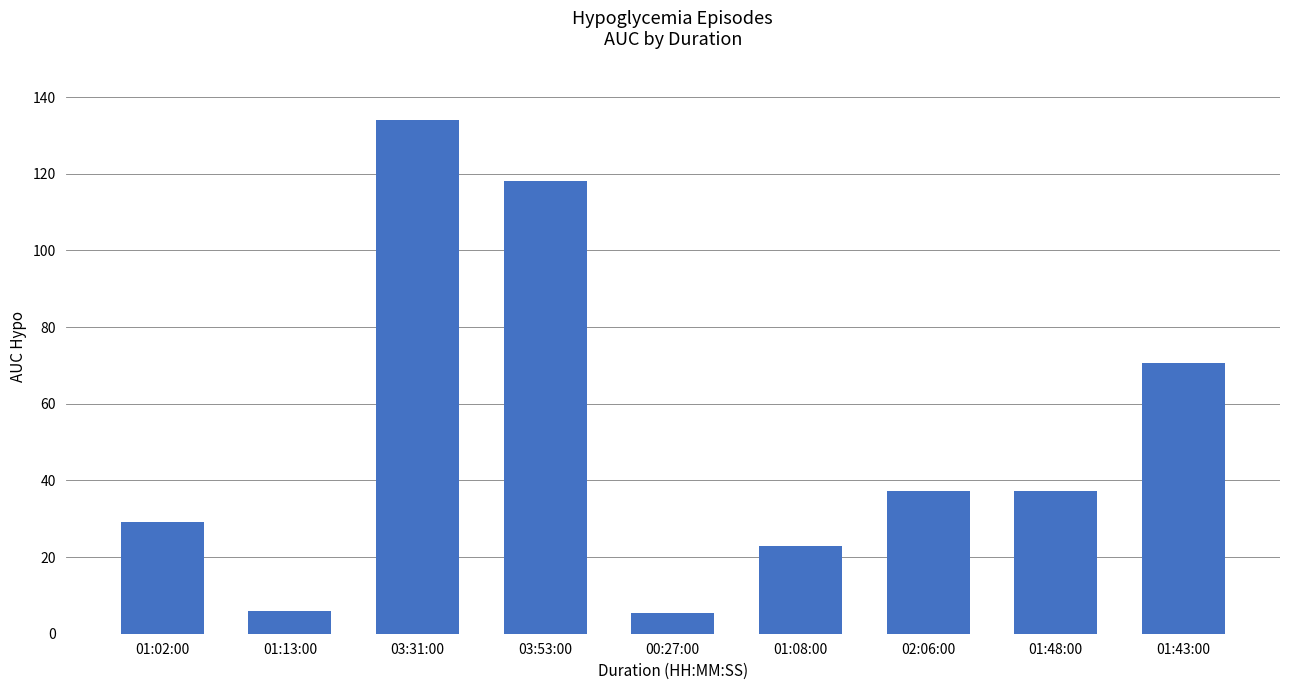

Are the bars grouped side by side (vs. stacked)?

No